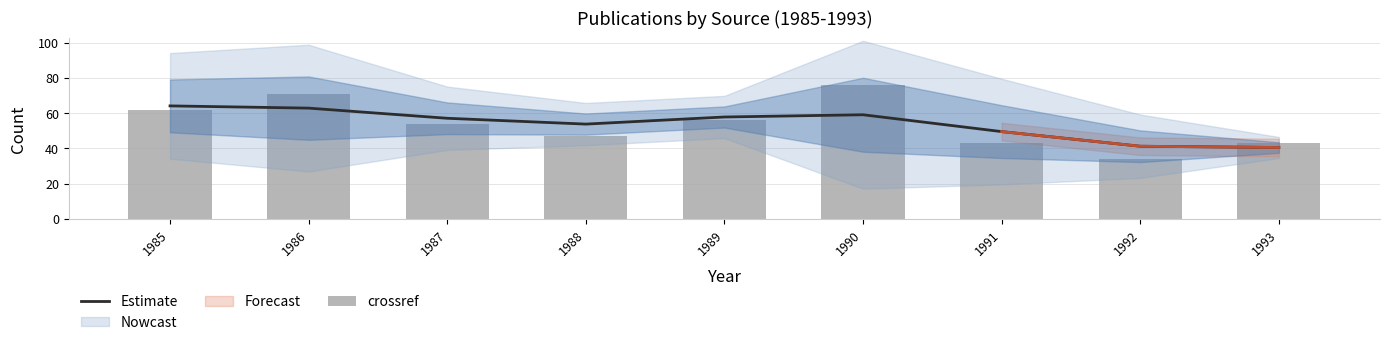

What is the total value across all series at 1988?

100.8